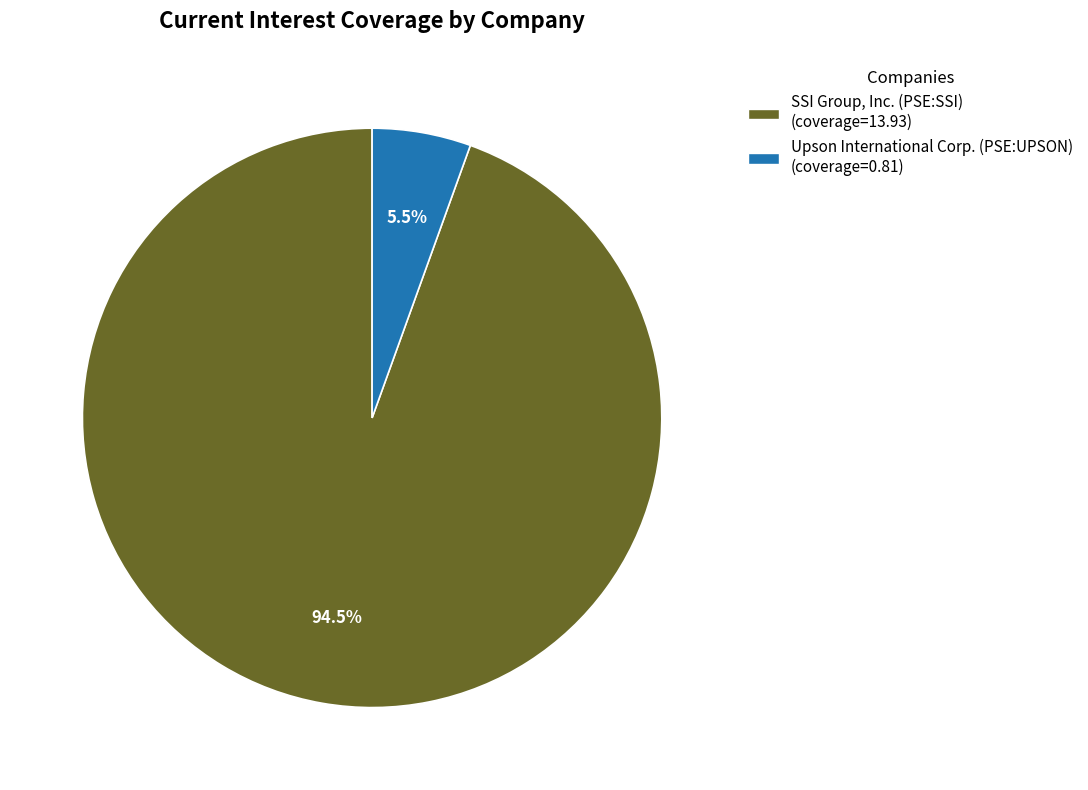

To the nearest percent, what is the average slice percentage?

50%